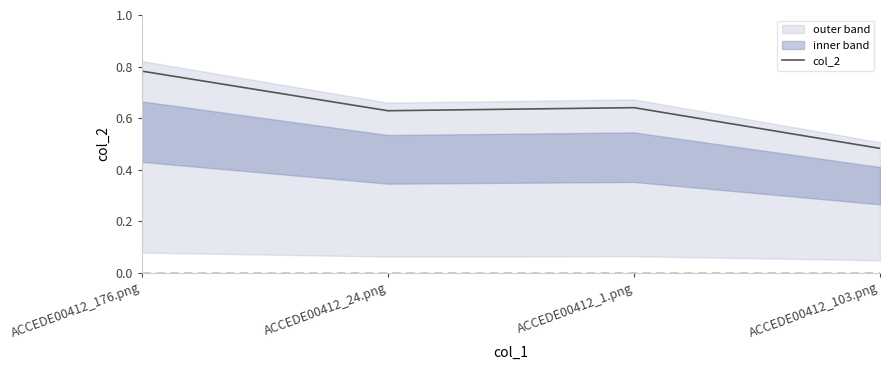

What is the change in value from ACCEDE00412_176.png to ACCEDE00412_24.png?

-0.2